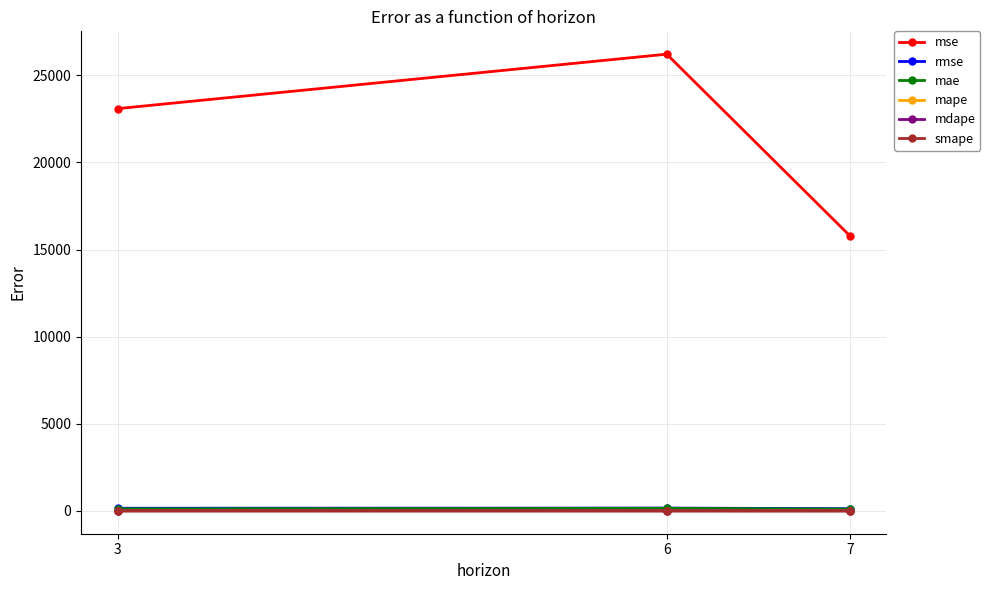

Between 6 and 7, which series saw the biggest shift?

mse